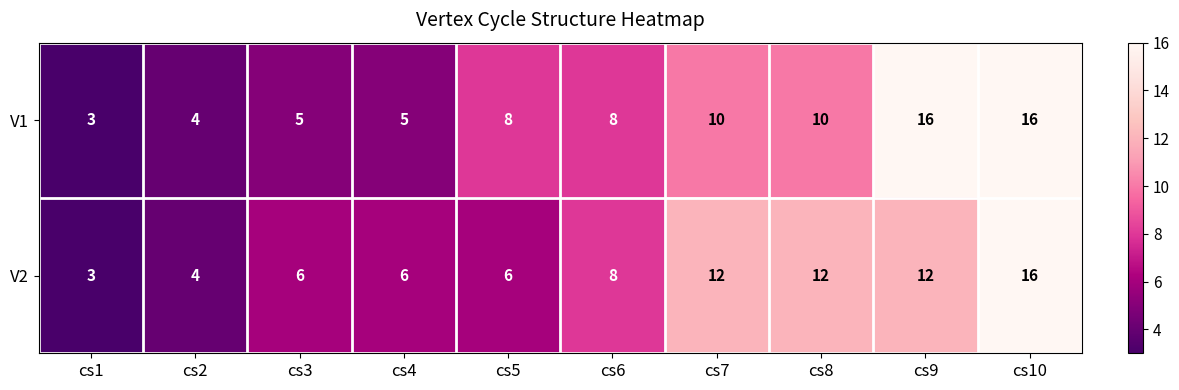

What is the spread (max minus min) of values at cs5?

2